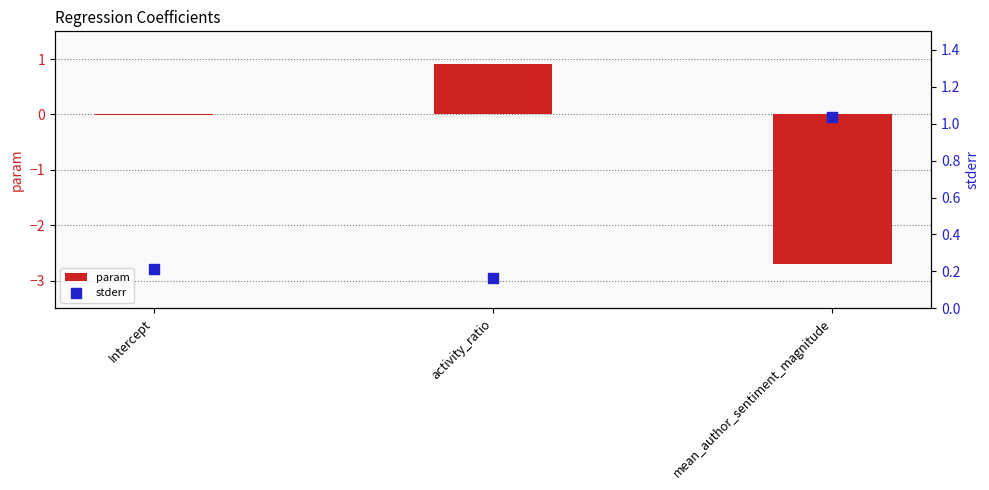

At which category is the sum across all series the highest?

activity_ratio